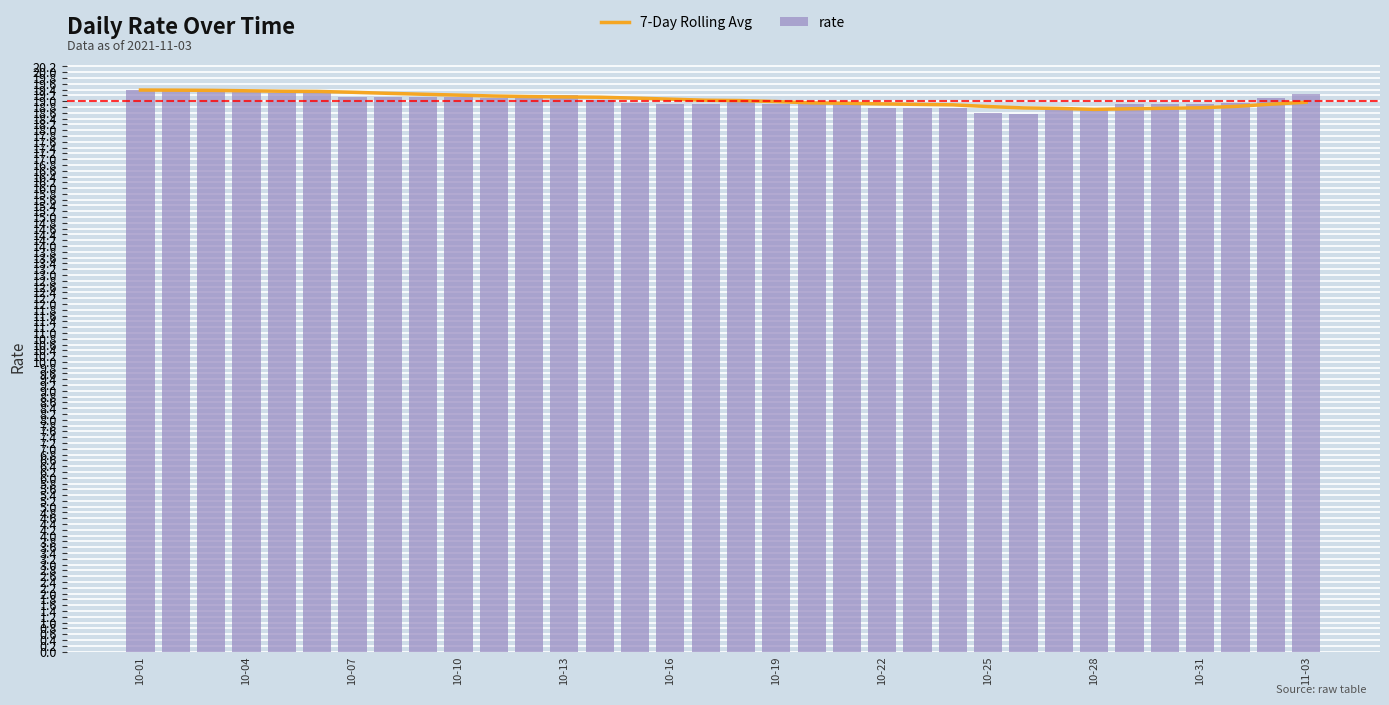

What is the average value of the rate series?

19.0